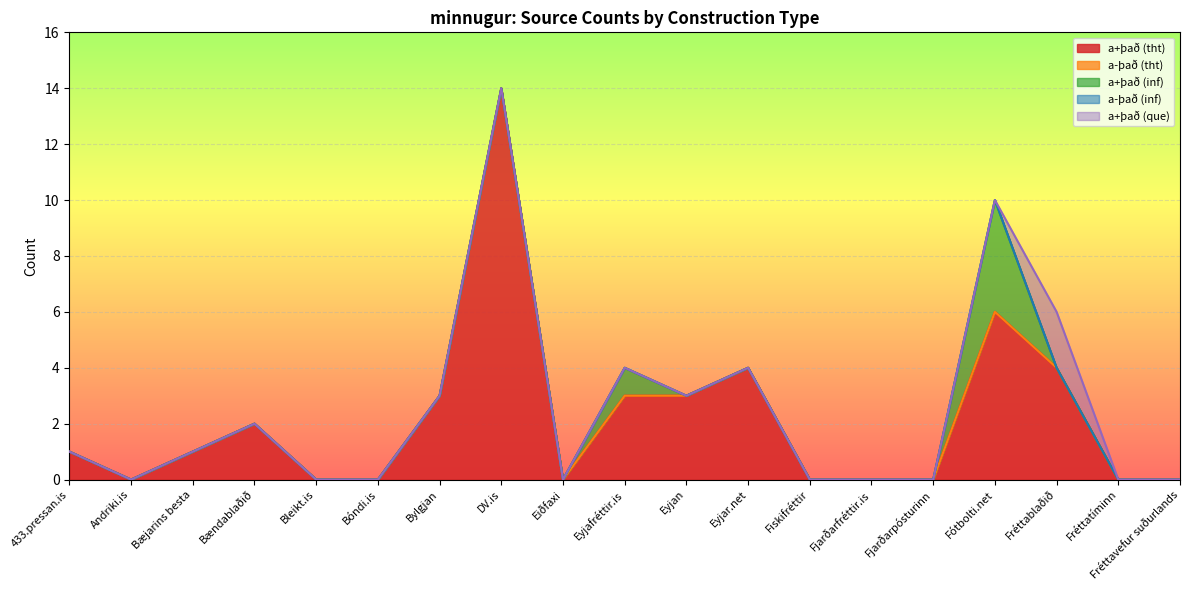

Does the chart display data point markers on the line(s)?

No